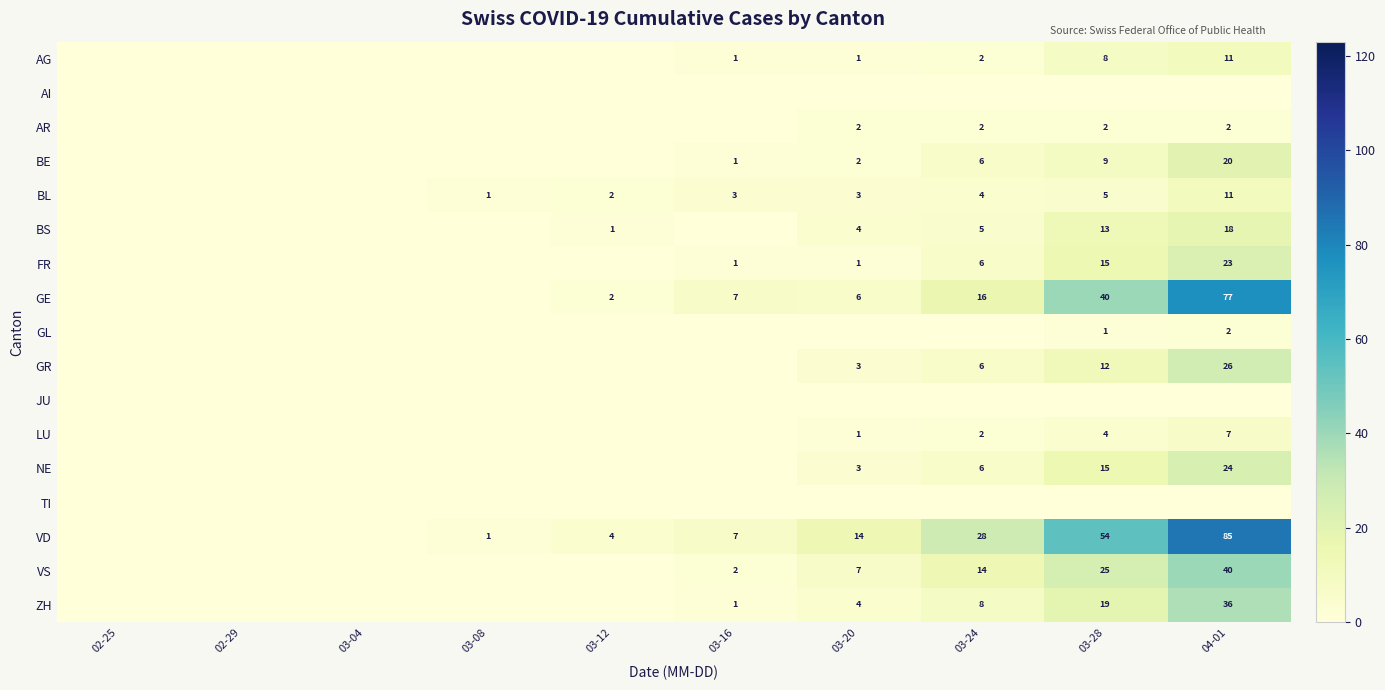

What is the difference between the BS values at 04-01 and 03-04?

18